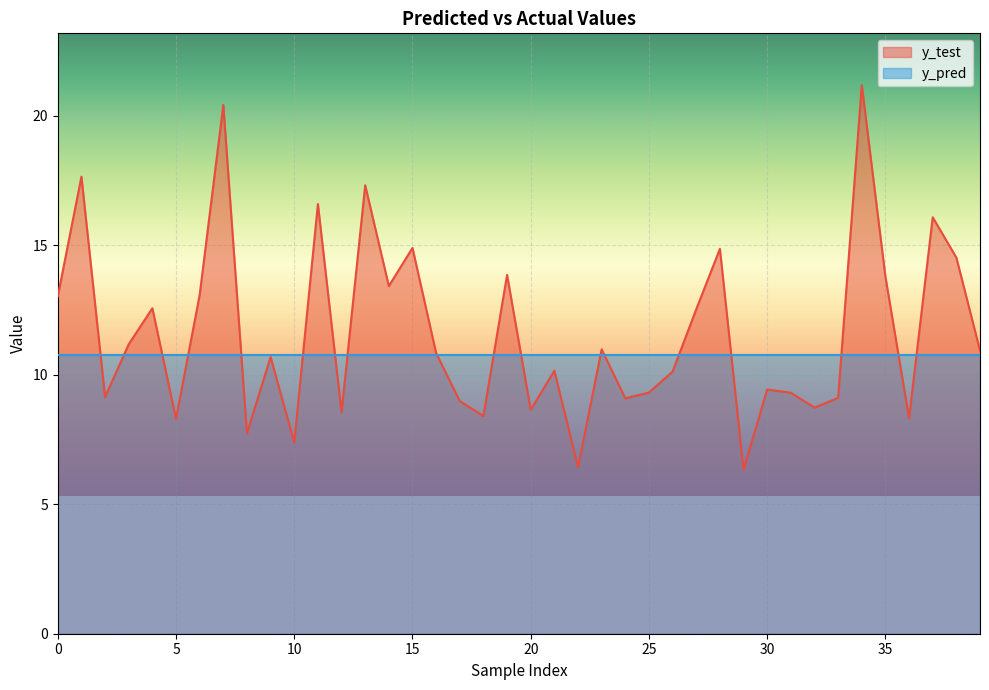

Which category has the highest value in the y_pred series?

25